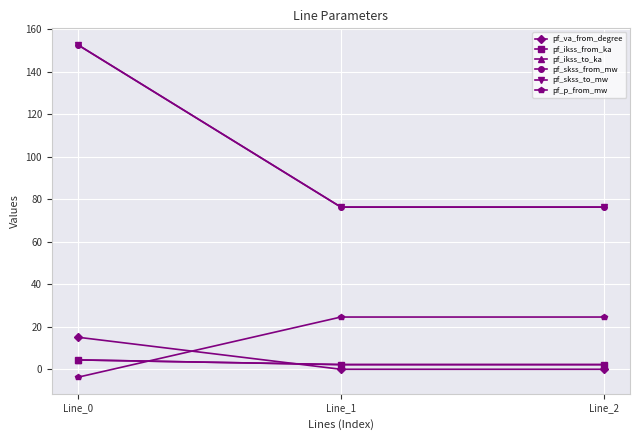

Is this an area chart (filled region under the line)?

No